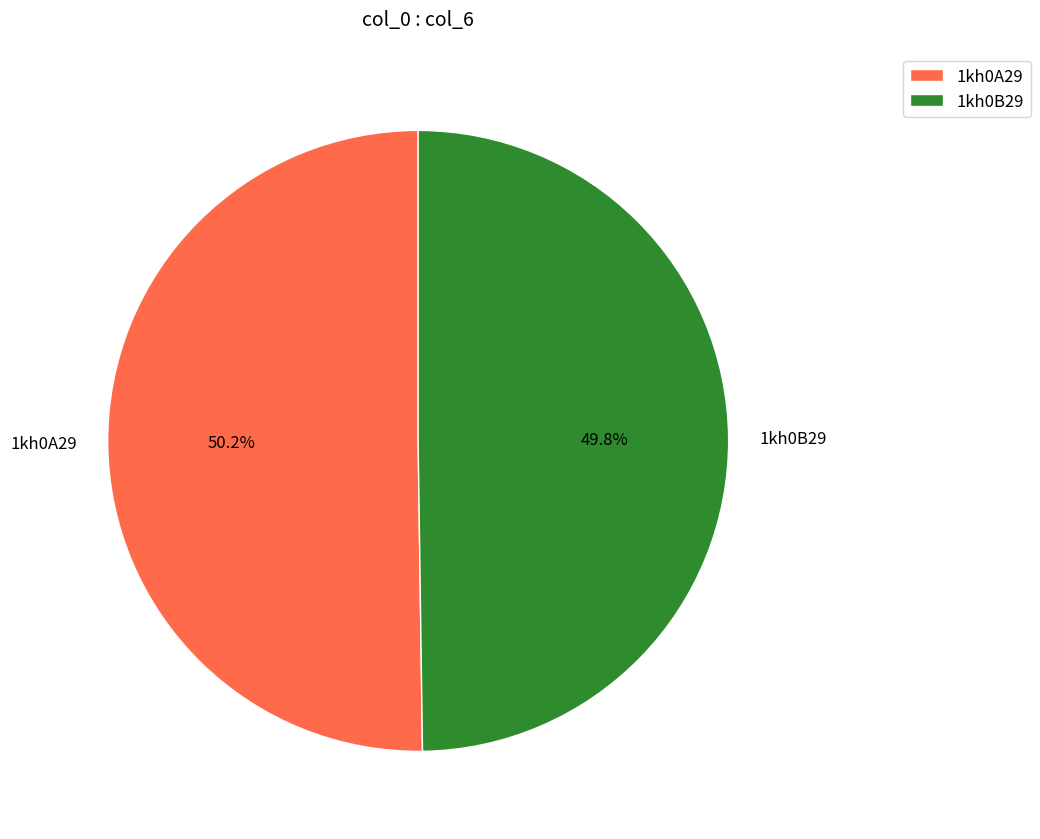

The 1kh0A29 slice represents 50% of the pie. True or false?

True